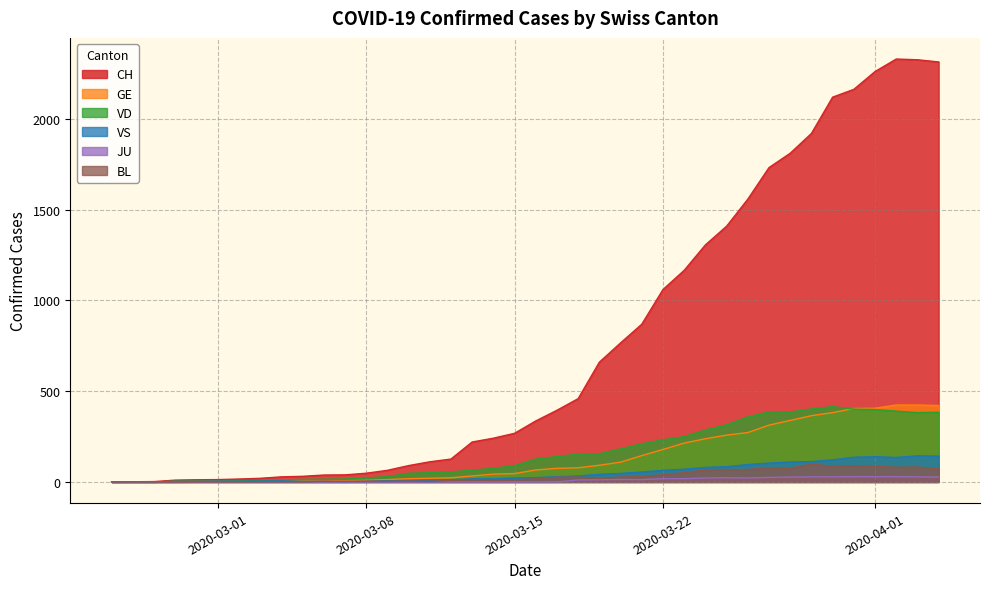

True or false: CH and VS cross at least once.

False